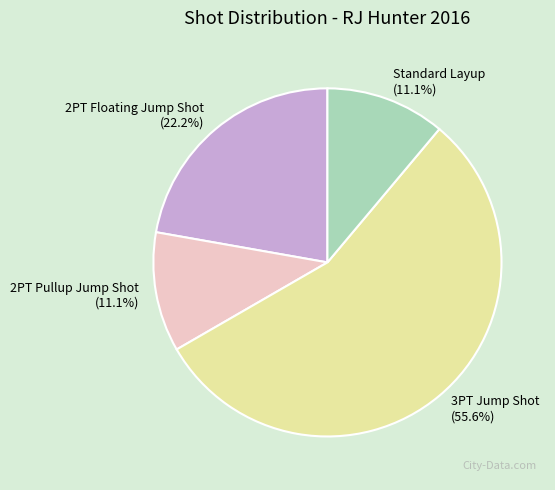

True or false: 2PT Pullup Jump Shot accounts for 11% of the total.

True